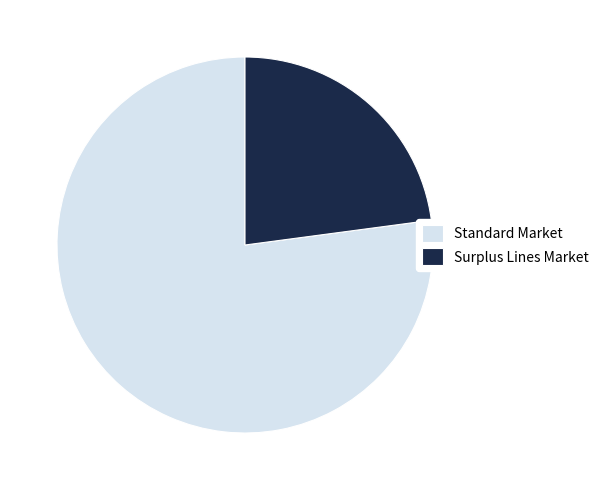

True or false: Surplus Lines Market accounts for 23% of the total.

True